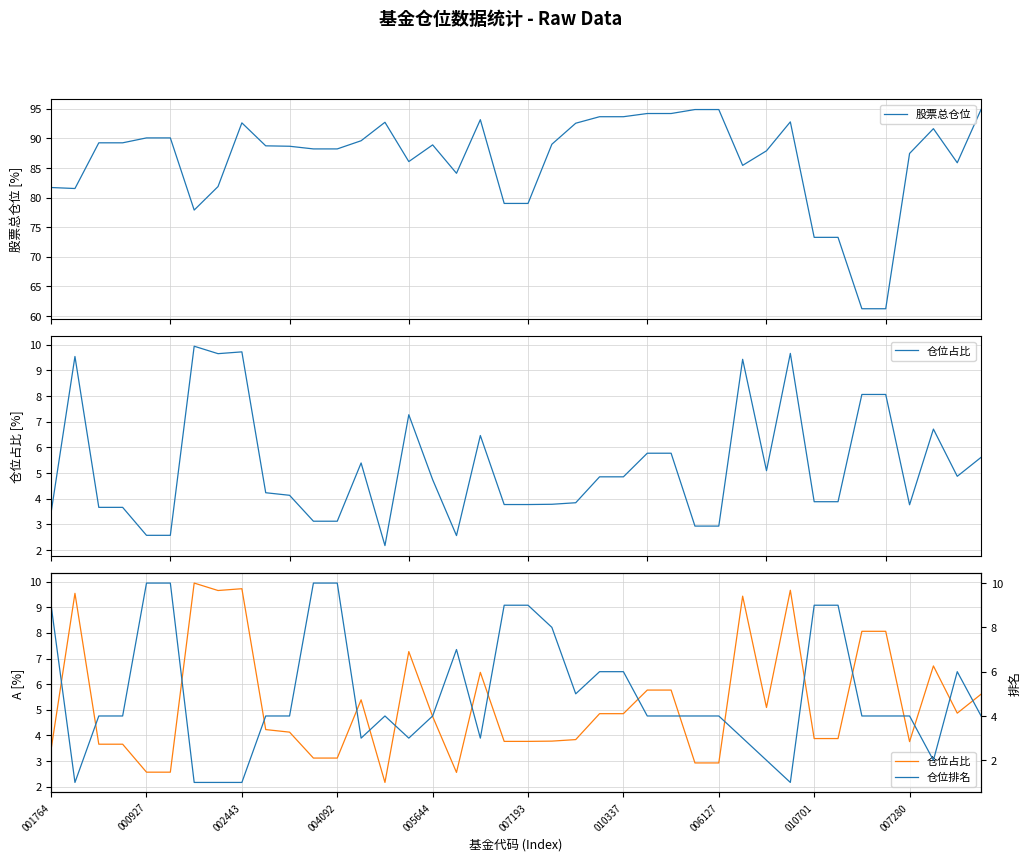

At how many categories does at least one series exceed 64?

38